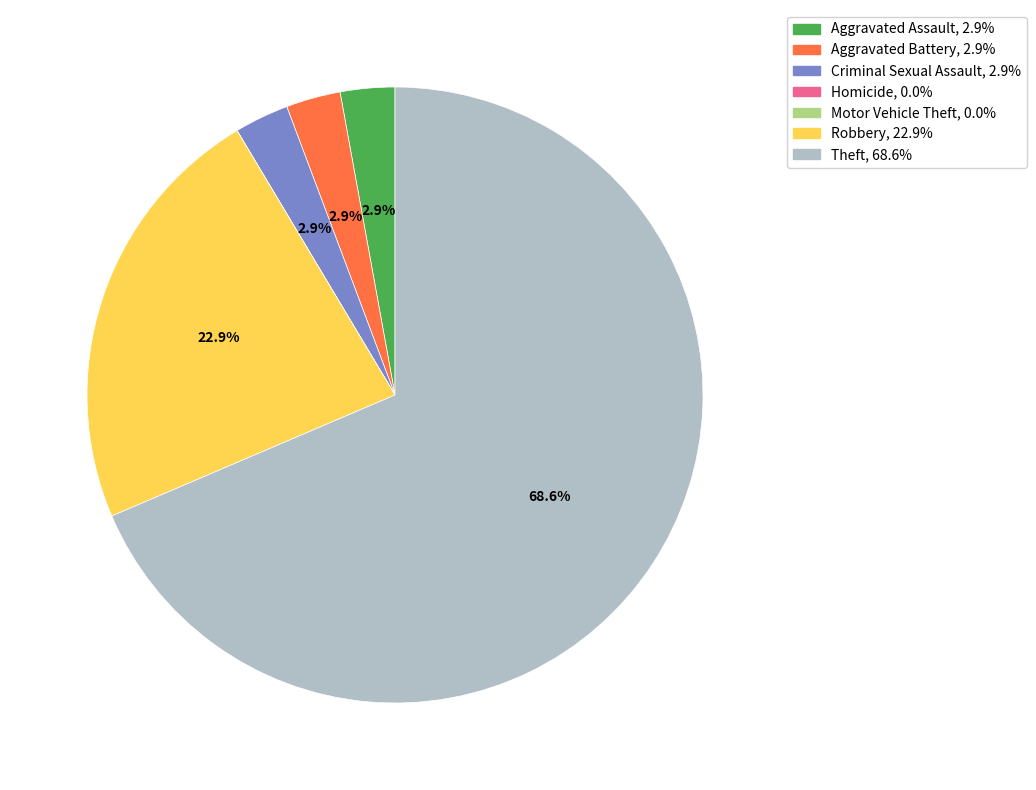

Is the sum of Aggravated Battery and Robbery greater than half?

No